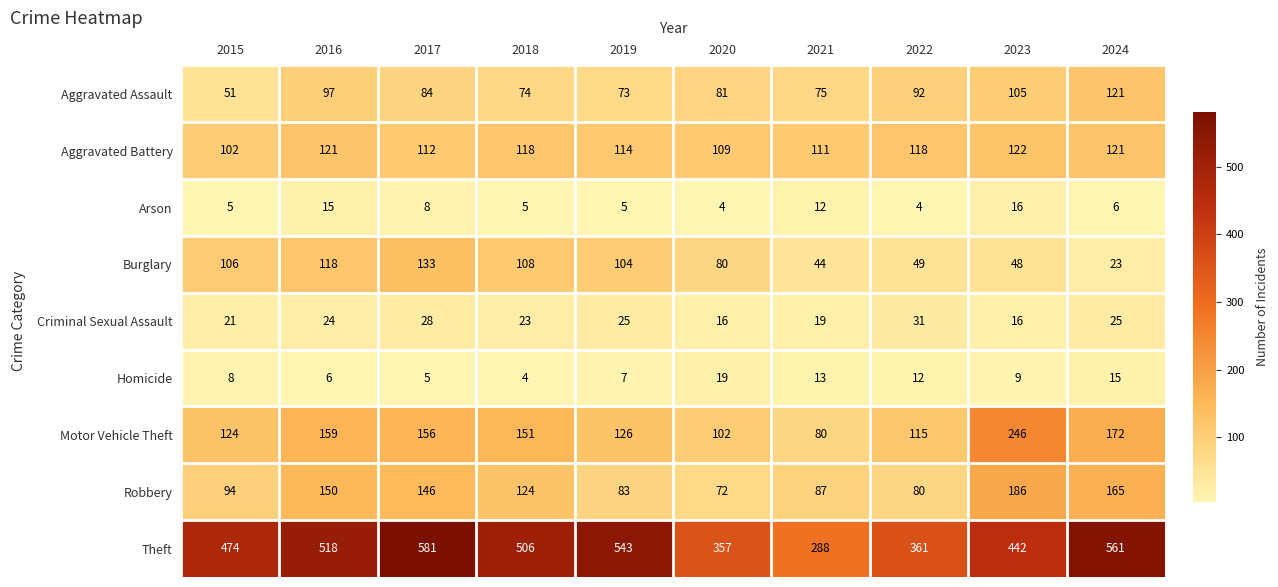

Which series changed the most between 2021 and 2023?

Motor Vehicle Theft